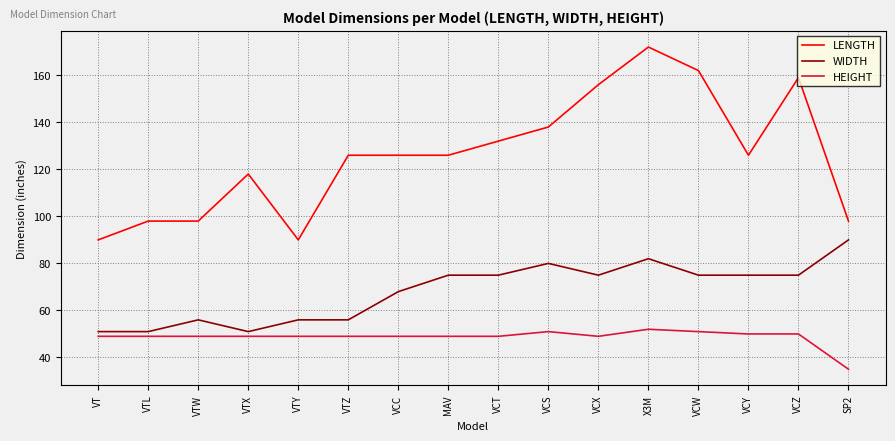

What is the total value across all series at VTW?

203